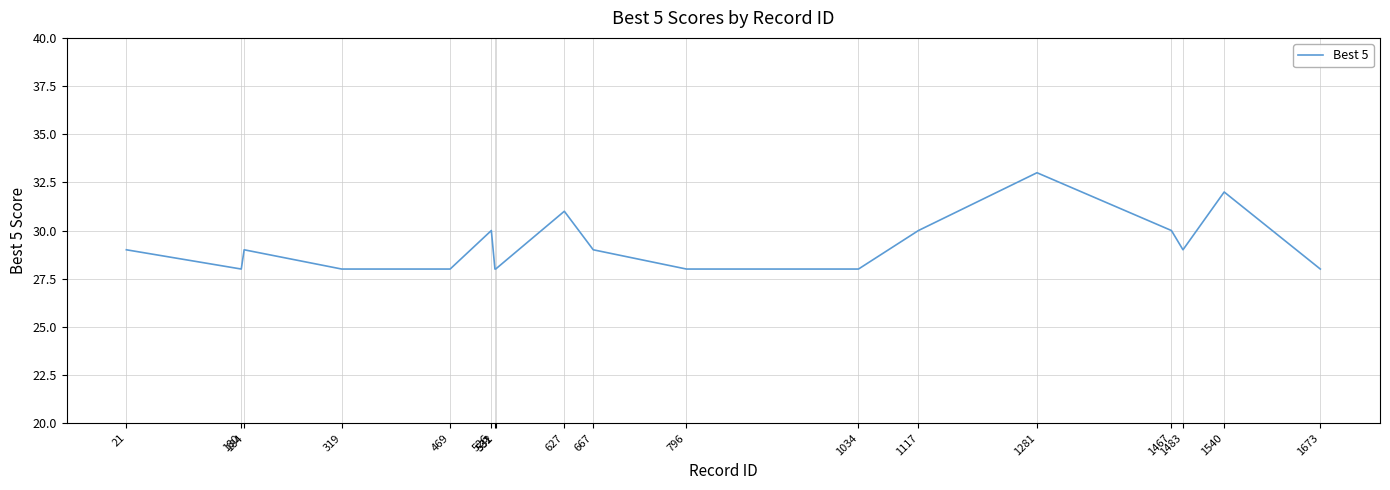

Rank the categories by value from highest to lowest.

1281, 1540, 627, 1467, 1117, 526, 1483, 667, 184, 21, 1673, 1034, 796, 532, 531, 469, 319, 180